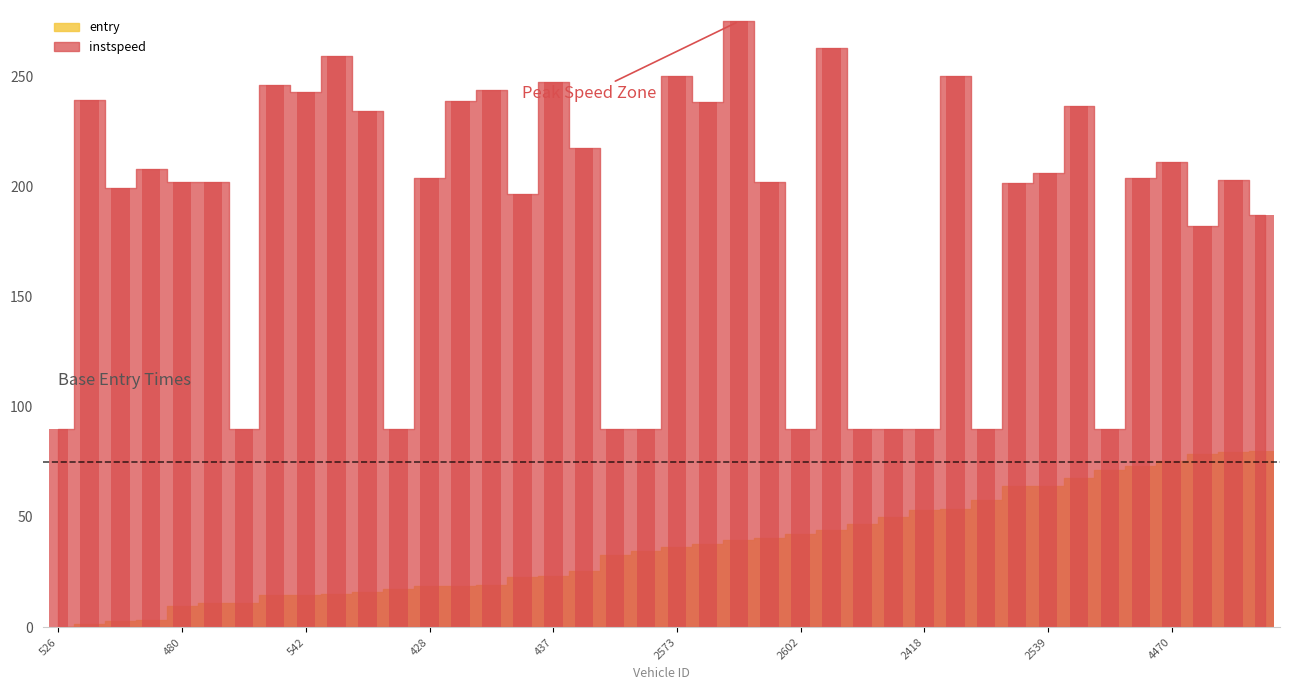

At which label is instspeed closest to 182?

4625